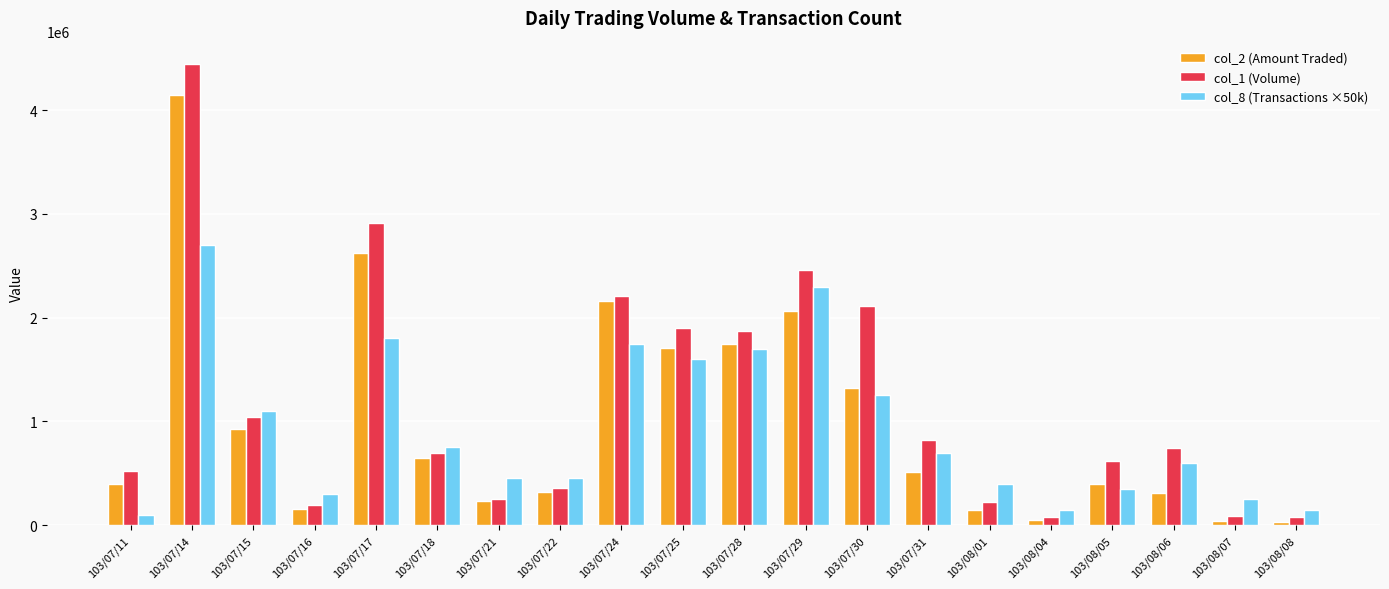

List the series in order of their peak value, highest first.

col_1 (Volume), col_2 (Amount Traded), col_8 (Transactions ×50k)